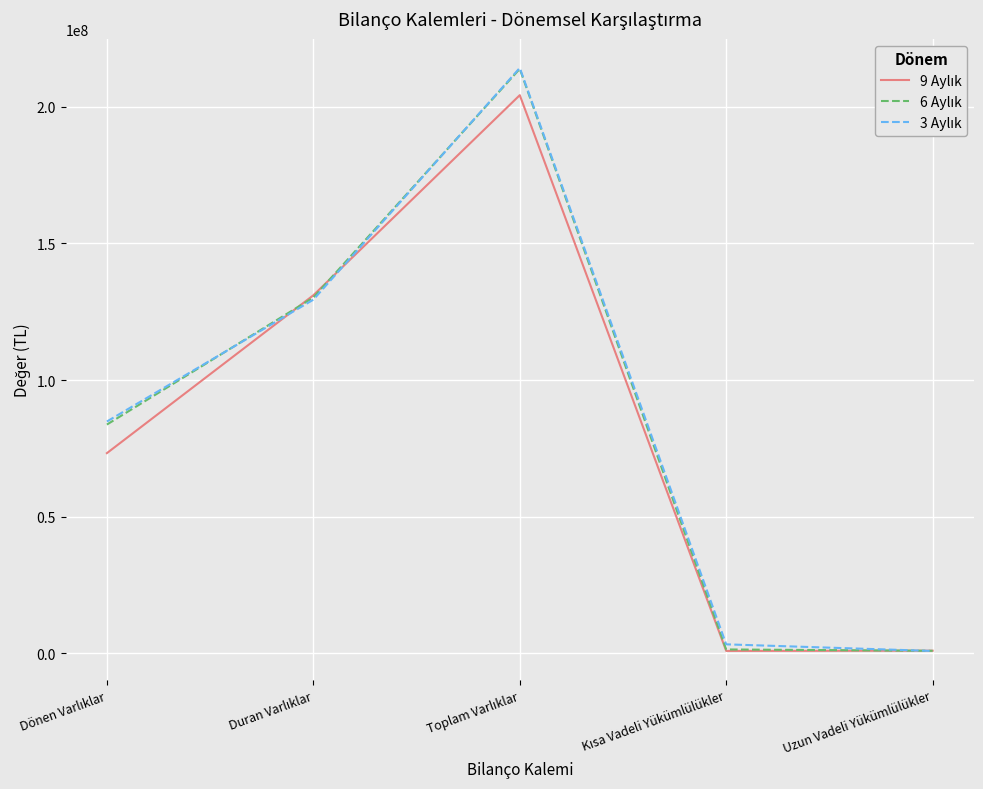

What is the maximum value shown in the chart?

214257603